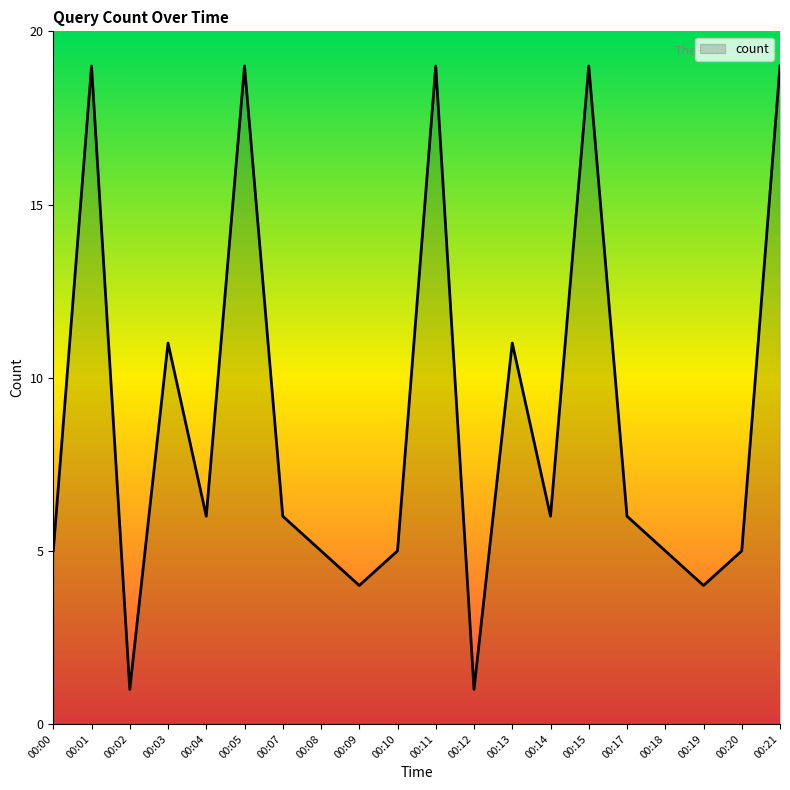

Approximately how many times larger is the value at 00:01 compared to 00:02?

19.0